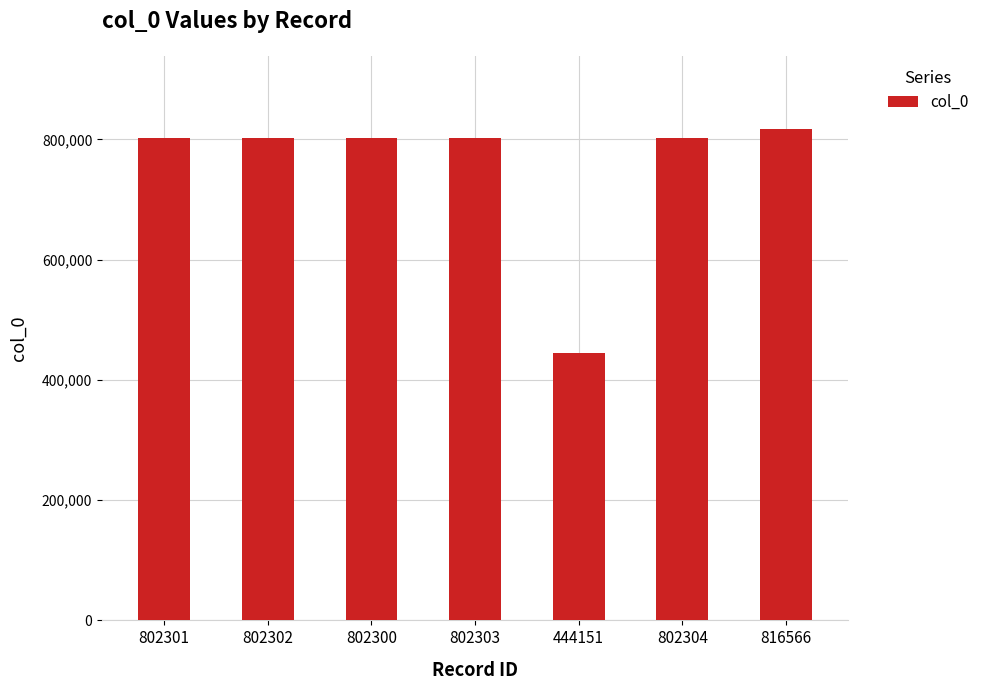

Which category has the lowest value across all series?

444151